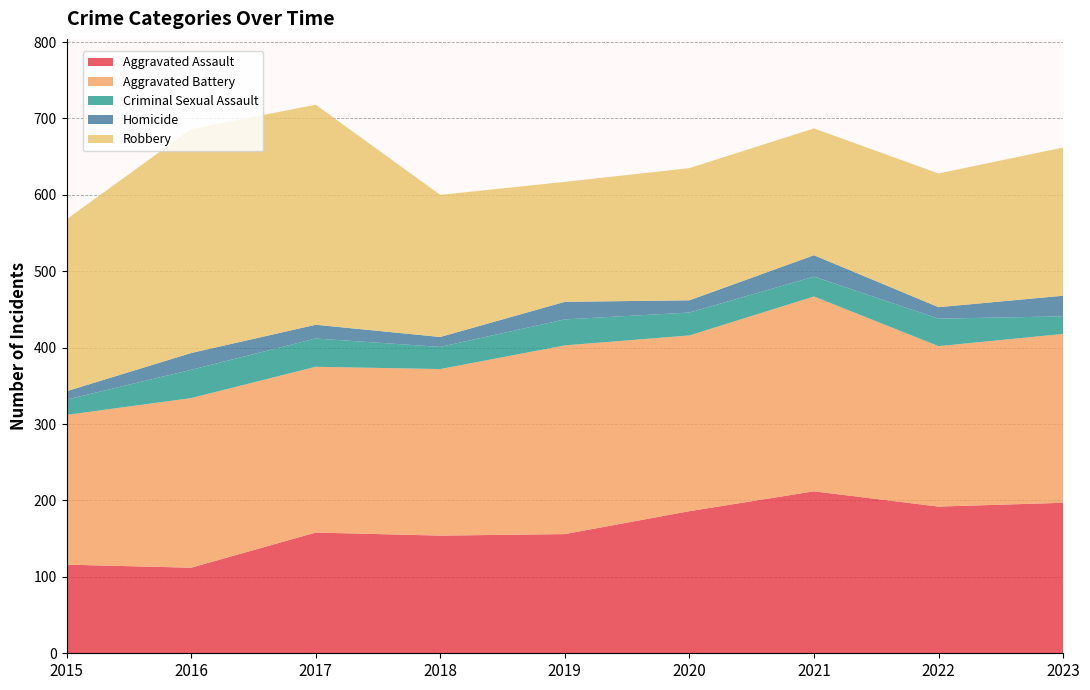

Reading left to right, list all the values displayed in this chart.

Aggravated Assault: 116	112	158	154	156	186	212	192	197
Aggravated Battery: 196	222	217	218	247	230	255	210	221
Criminal Sexual Assault: 20	37	37	29	34	30	26	36	23
Homicide: 11	22	18	13	23	16	28	15	27
Robbery: 225	293	288	186	157	173	166	175	194